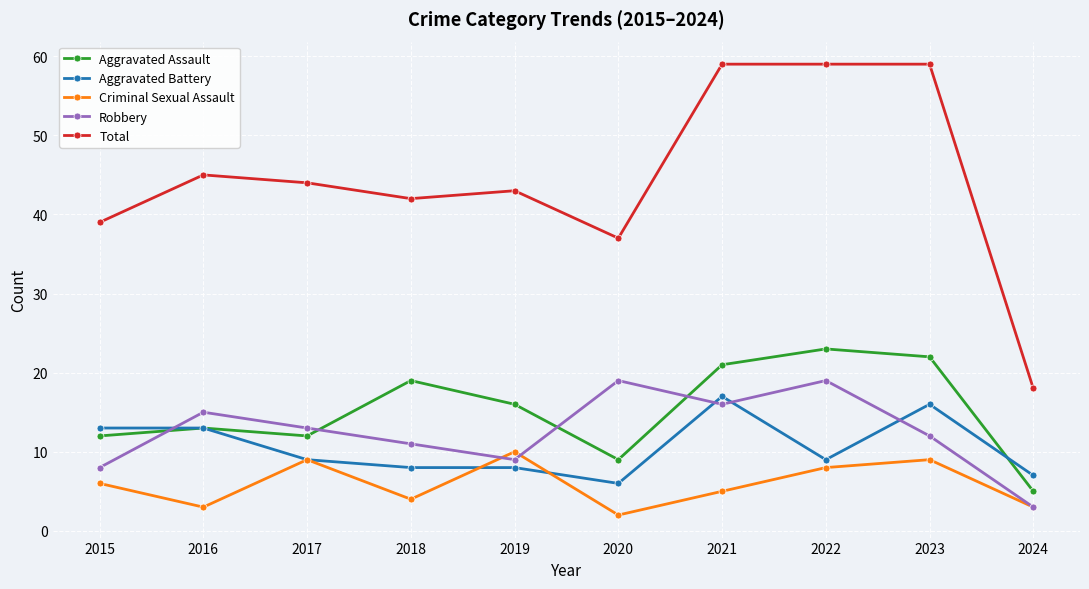

How many data points does each series have?

10